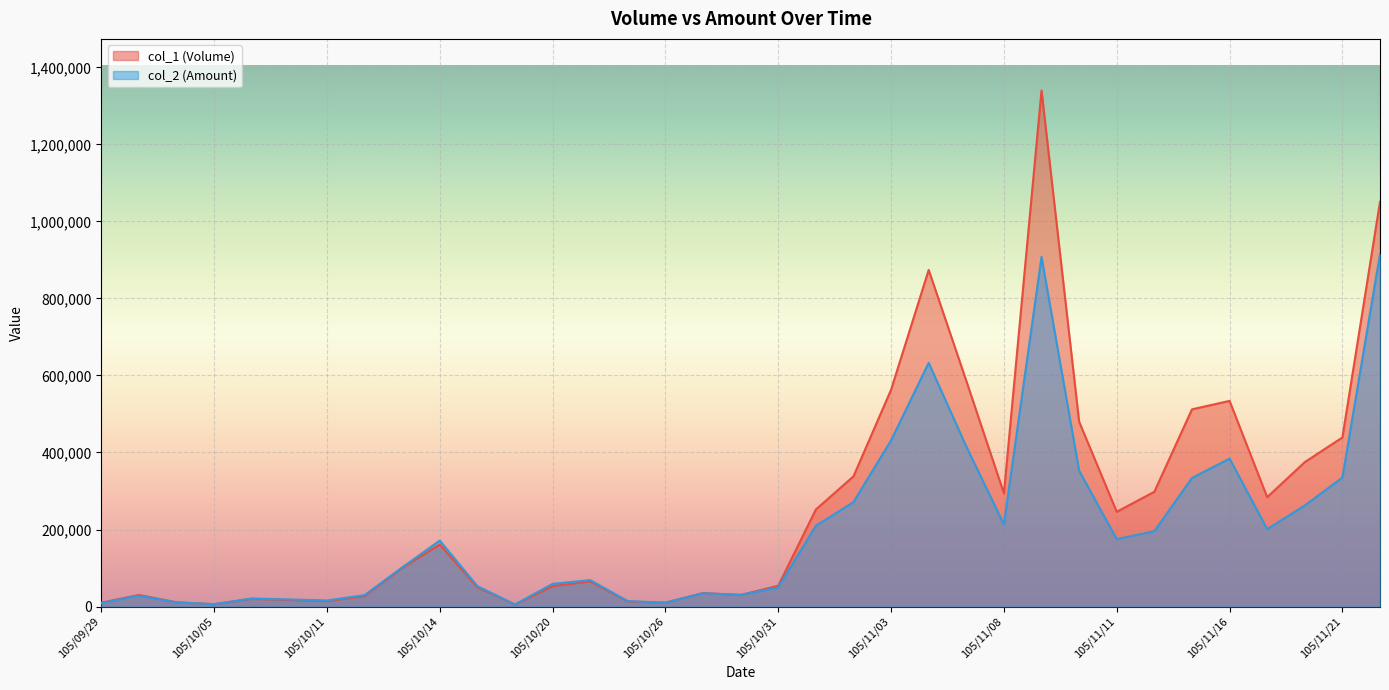

What is the difference between the maximum and second lowest values in the col_1 (Volume) series?

1334000